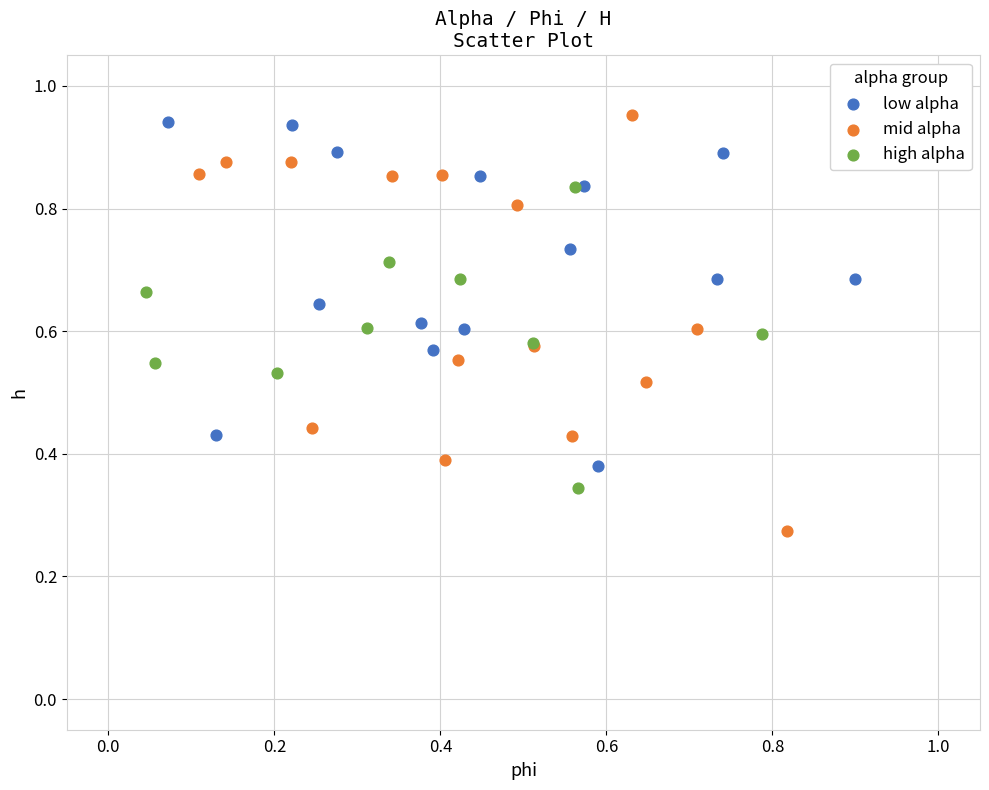

Which series has the widest spread of Y values?

mid alpha